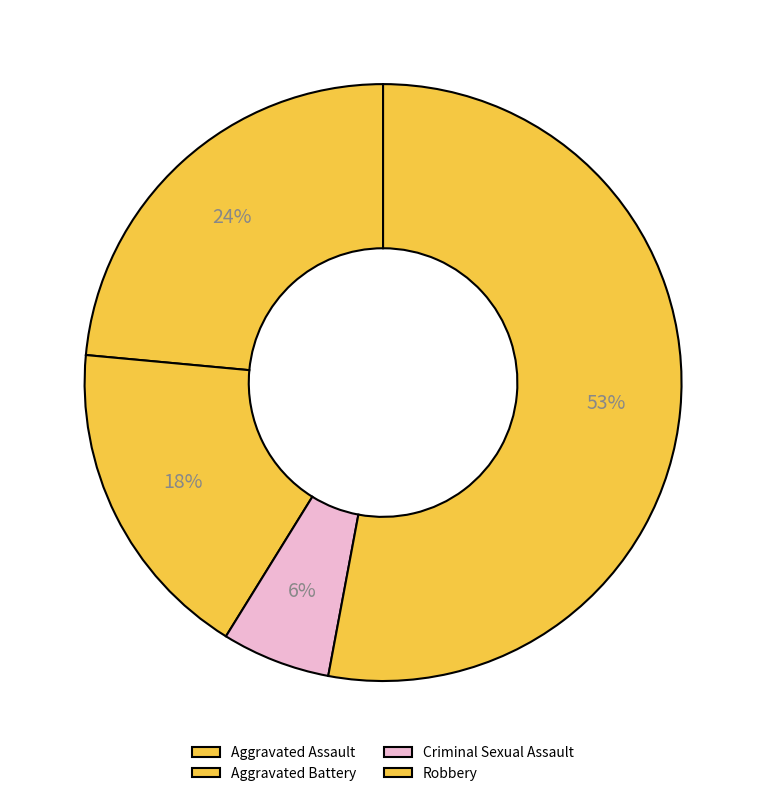

To the nearest percent, what is the combined percentage of Criminal Sexual Assault and Aggravated Battery?

24%